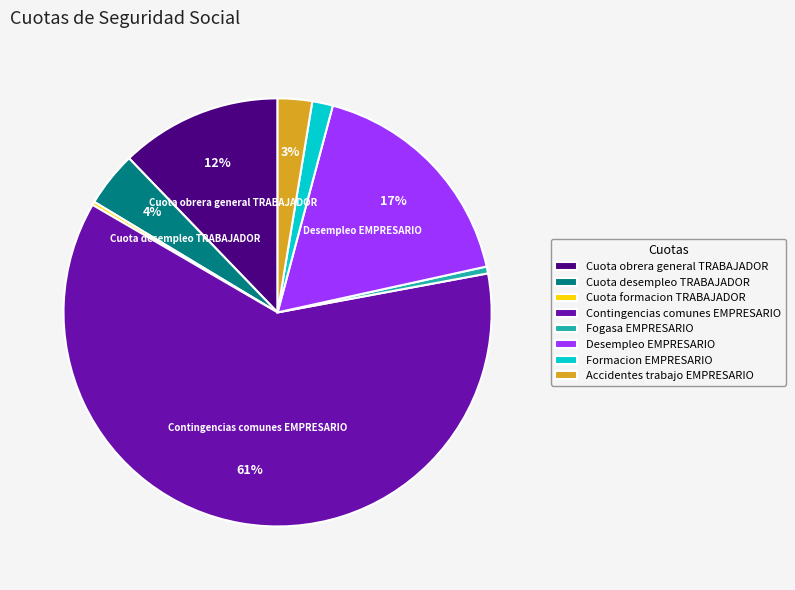

What is the largest slice in the pie chart?

Contingencias comunes EMPRESARIO